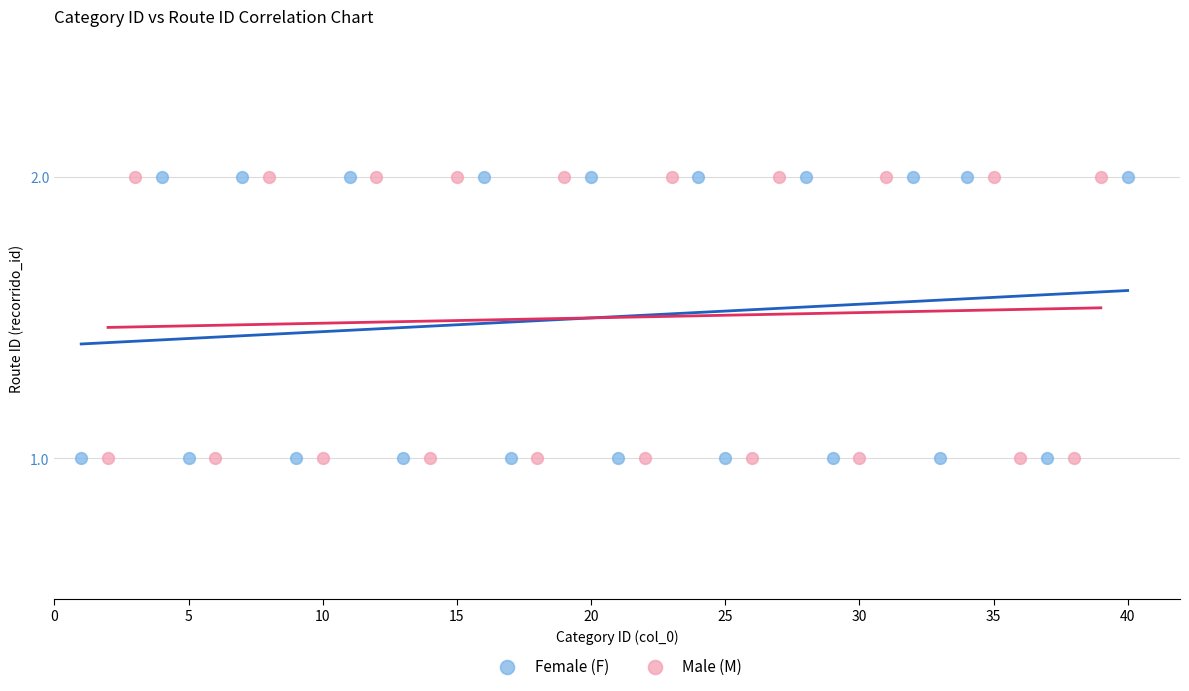

What are all the series names shown in the legend?

Female (F), Male (M)